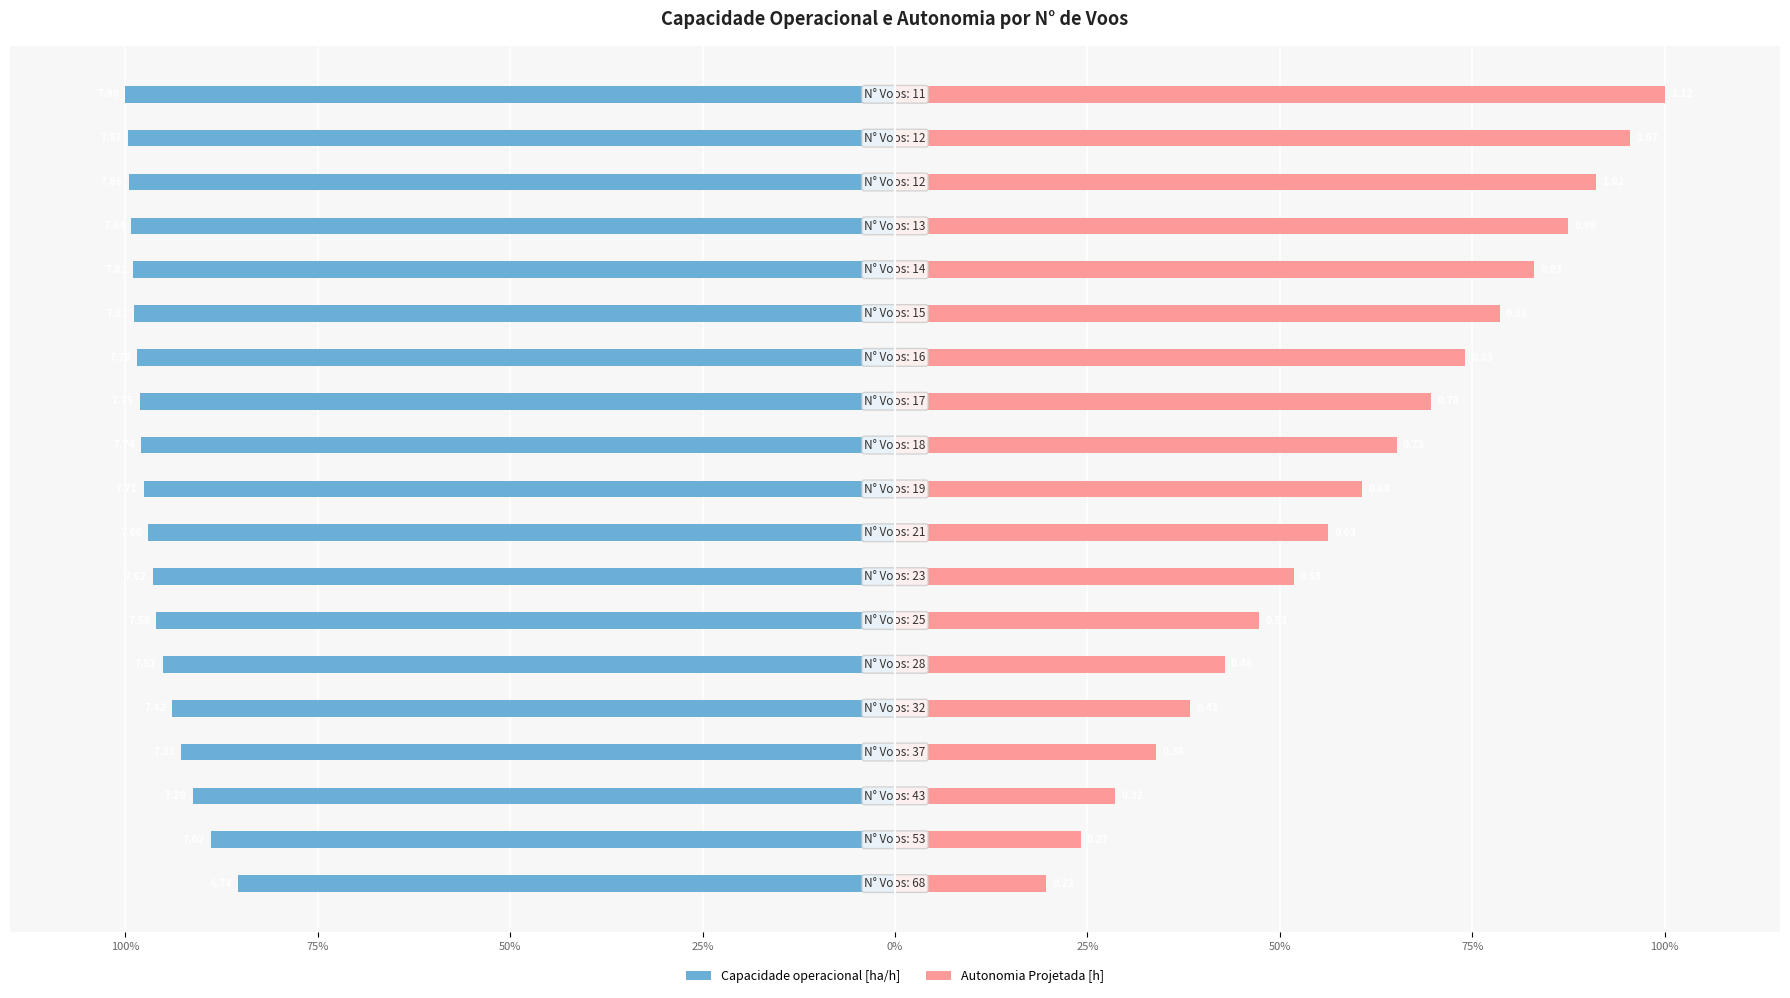

The value of Autonomia Projetada [h] at 17 is 27.1. True or false?

False